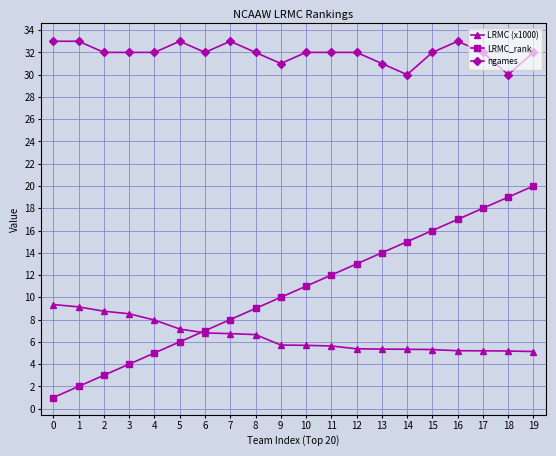

List the series in order of their overall mean, lowest first.

LRMC (x1000), LRMC_rank, ngames